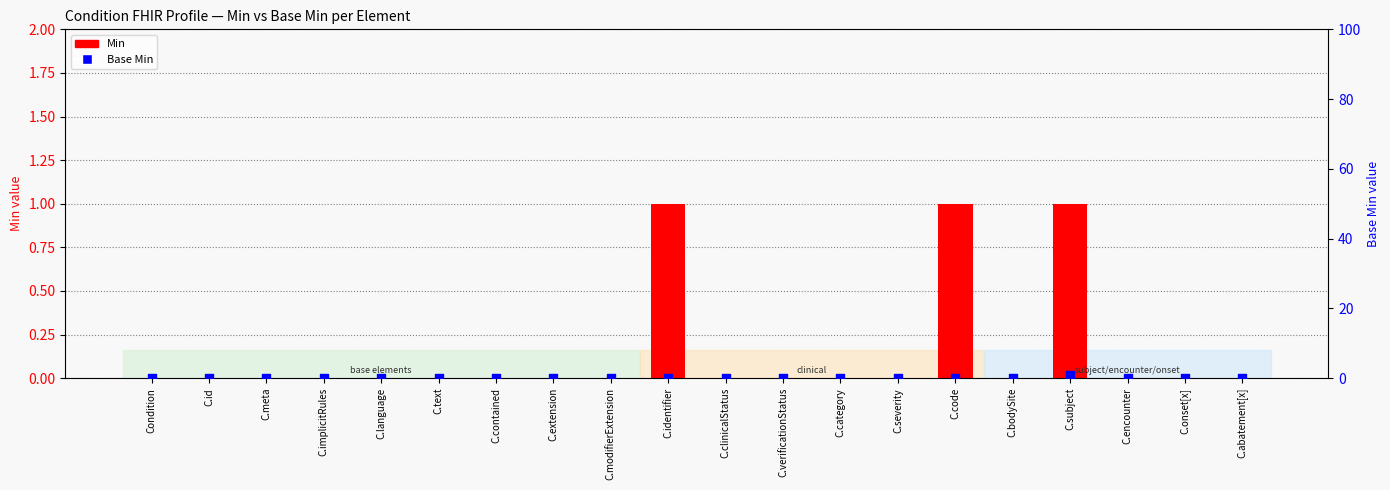

What are all the series names shown in the legend?

Min, Base Min